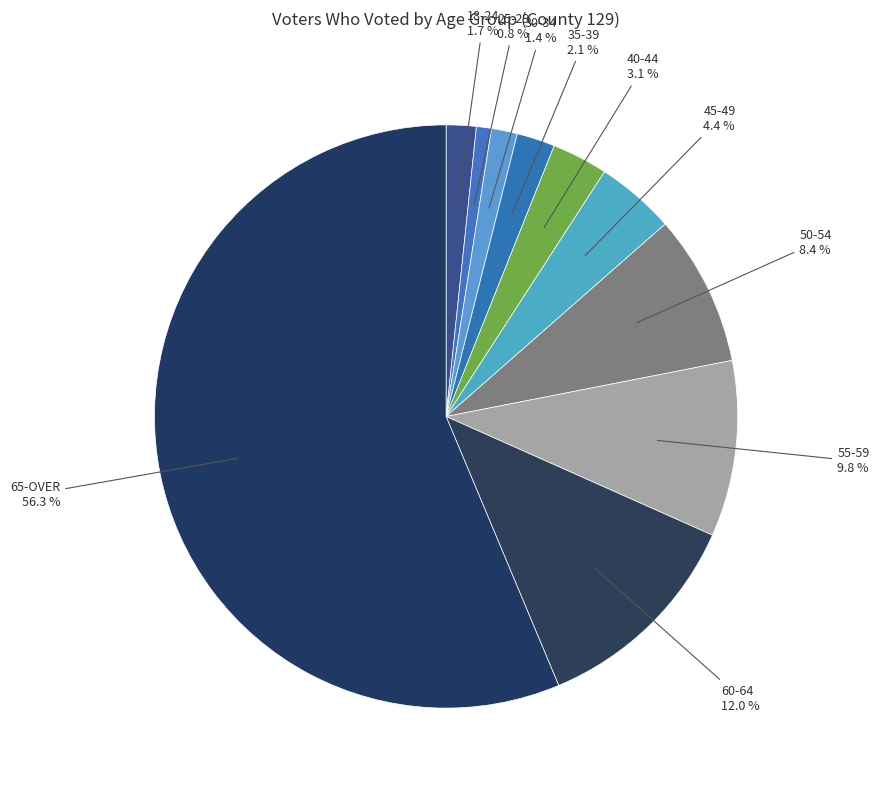

How many segments does this pie chart have?

10